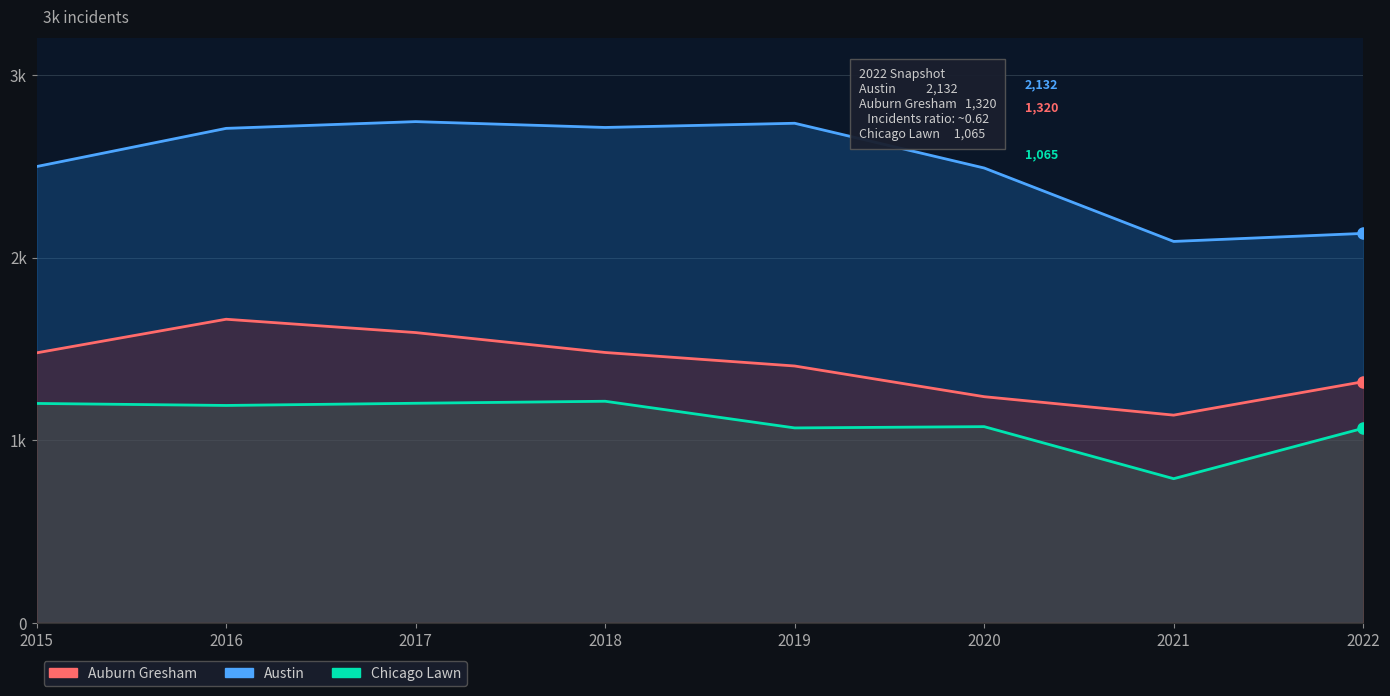

Is the value of Chicago Lawn (Cash proxy) at 2022 greater than the value of Auburn Gresham (Debt proxy) at 2021?

No